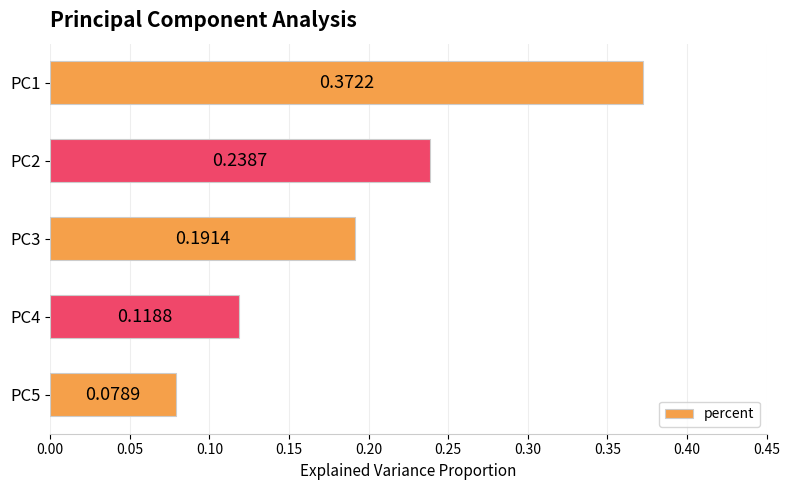

List the labels in order of value, smallest first.

PC5, PC4, PC3, PC2, PC1